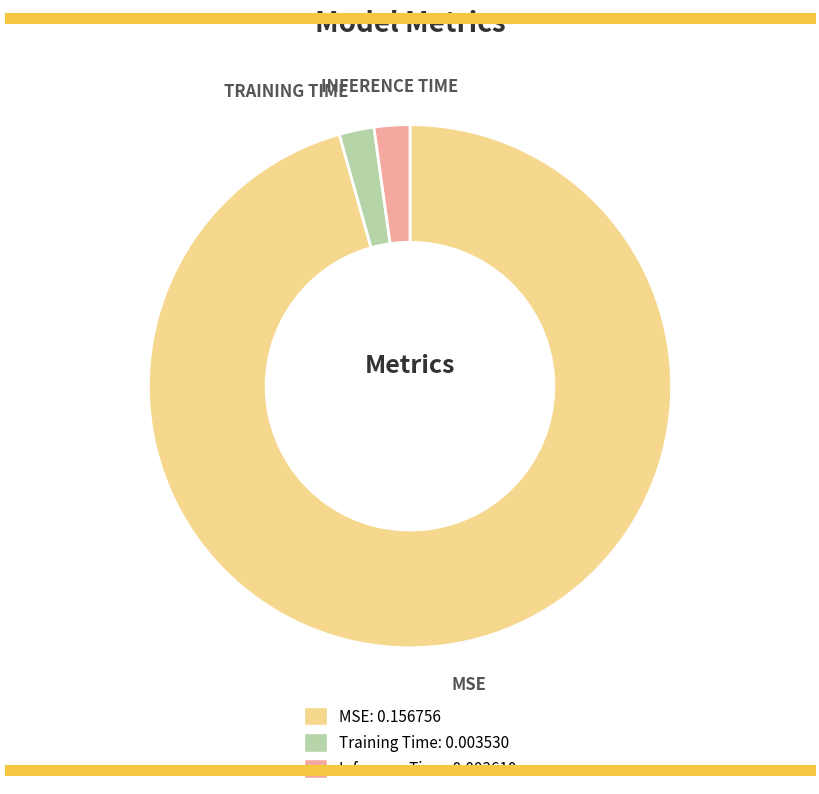

Which slice is the largest?

MSE